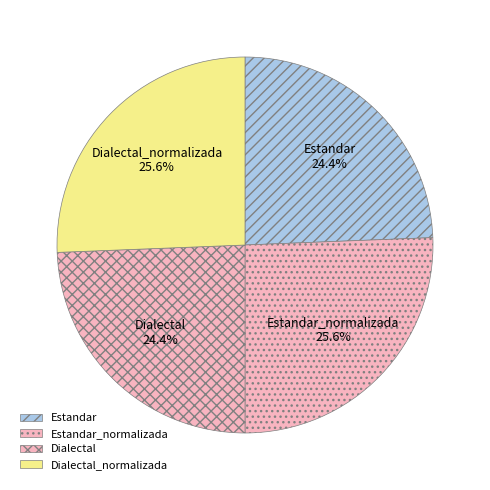

The Dialectal slice represents 24% of the pie. True or false?

True